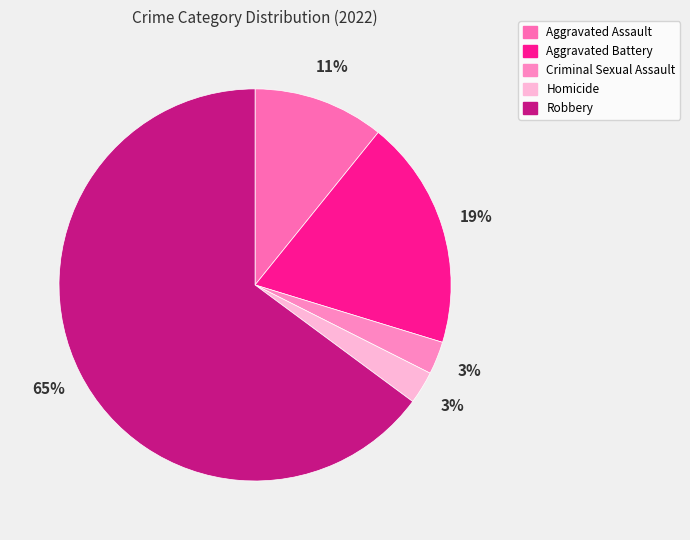

What is the smallest slice in the pie chart?

Criminal Sexual Assault